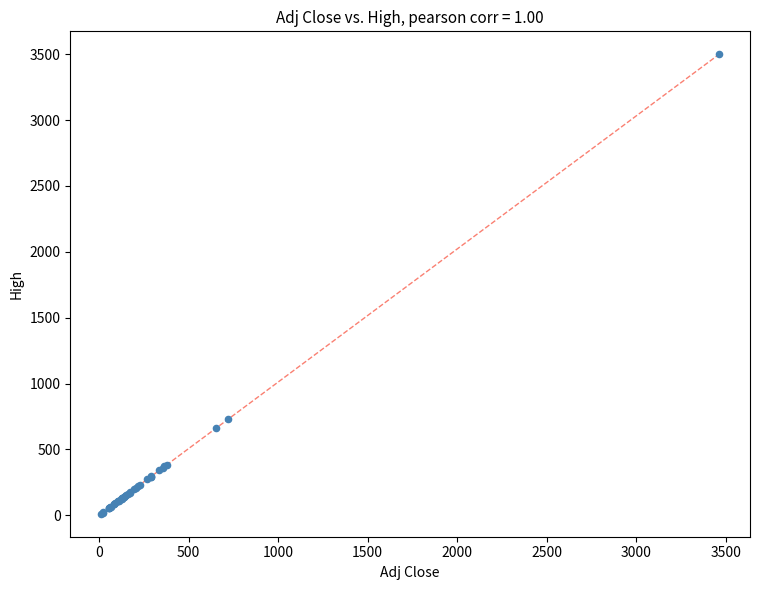

What Y value in the scatter plot is closest to 1754?

730.6